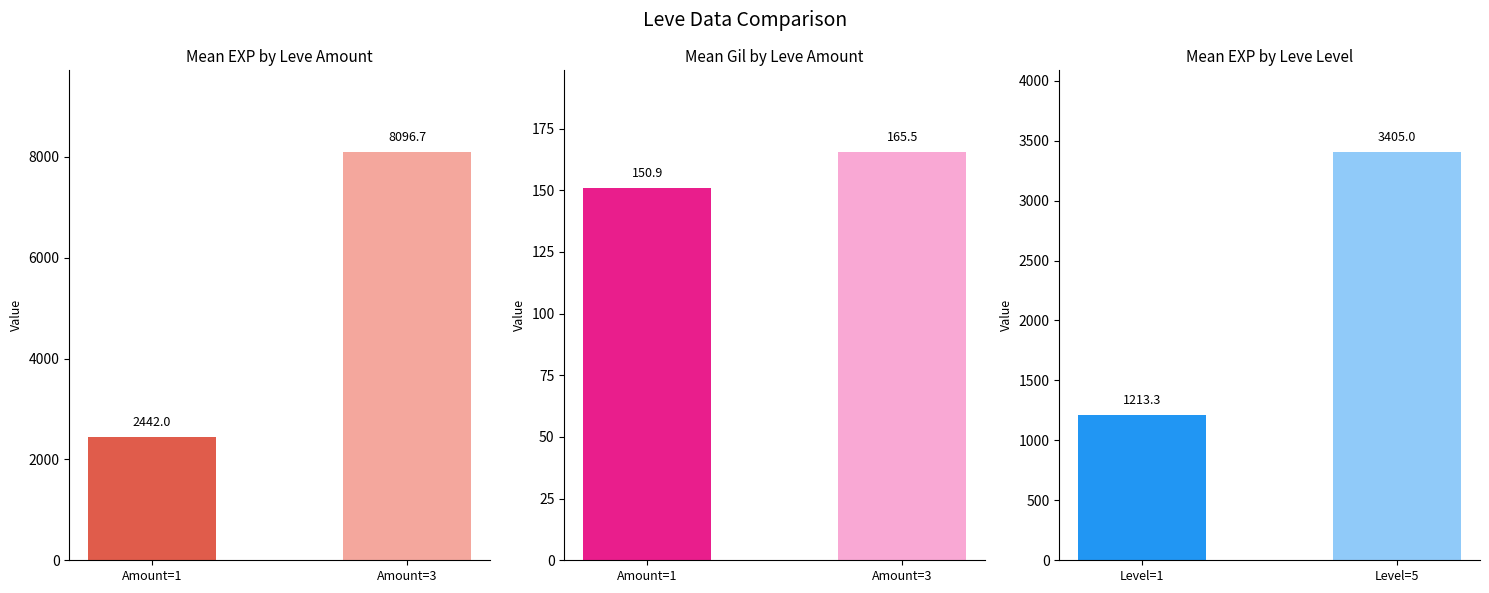

At how many categories does at least one series exceed 1523?

1